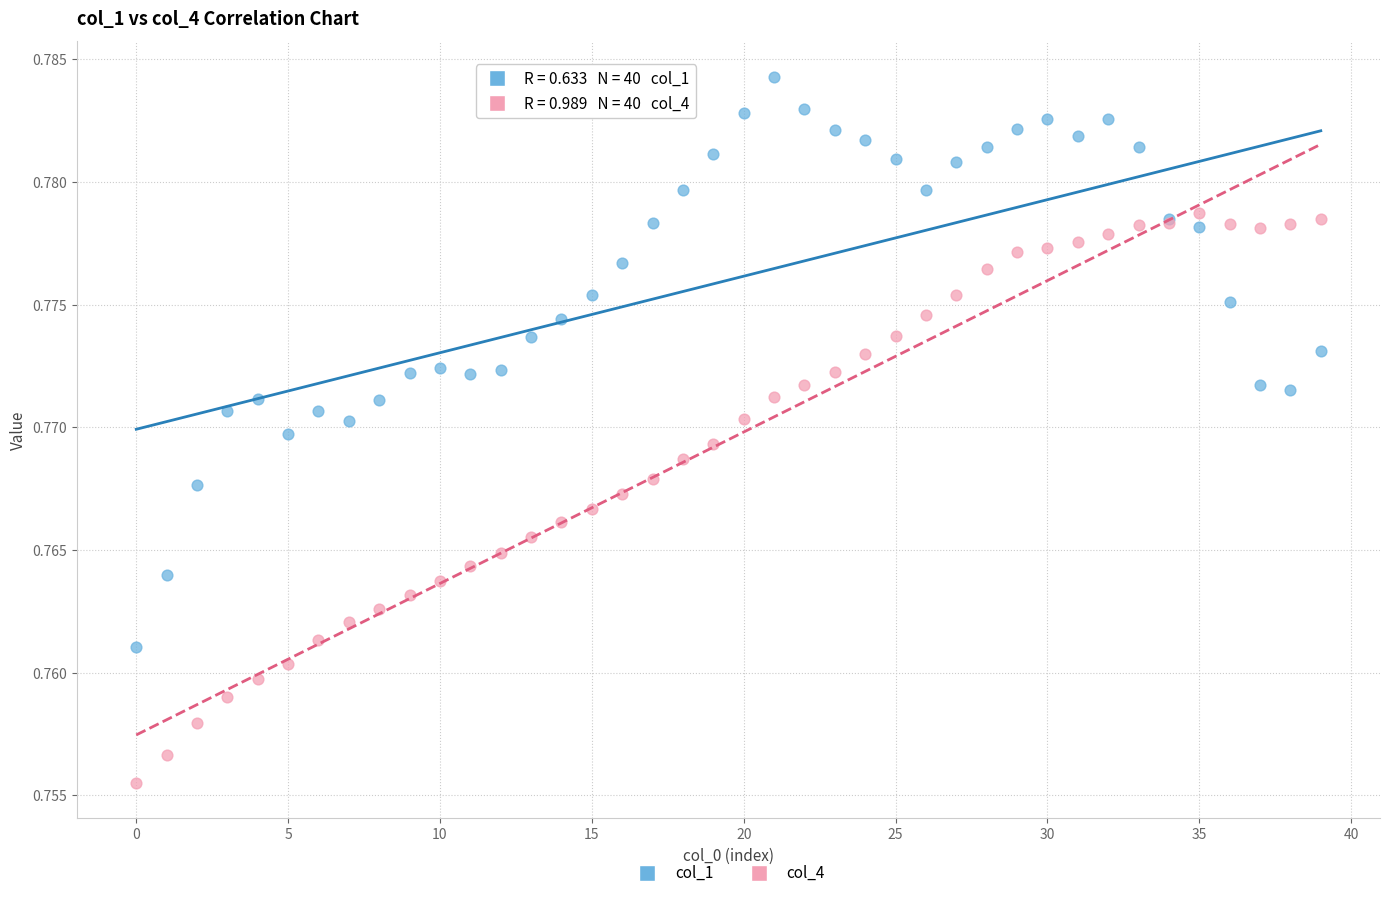

Which series contains the lowest Y value?

col_4